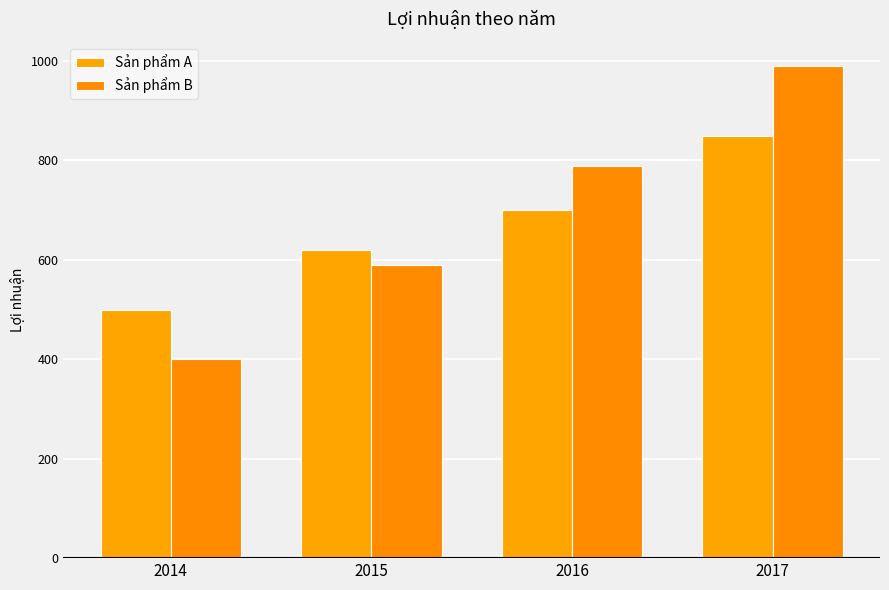

How many bars are there in total?

8